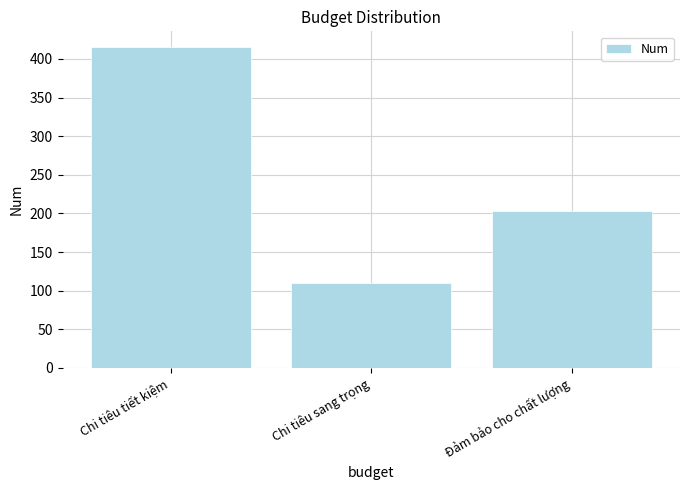

What is the value of the 2nd bar from the left?

110